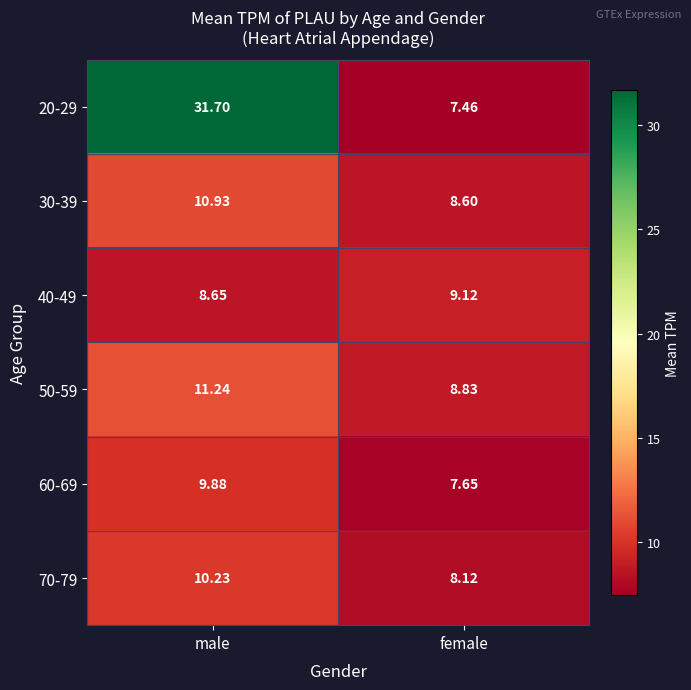

List the series in order of their peak value, highest first.

20-29, 50-59, 30-39, 70-79, 60-69, 40-49